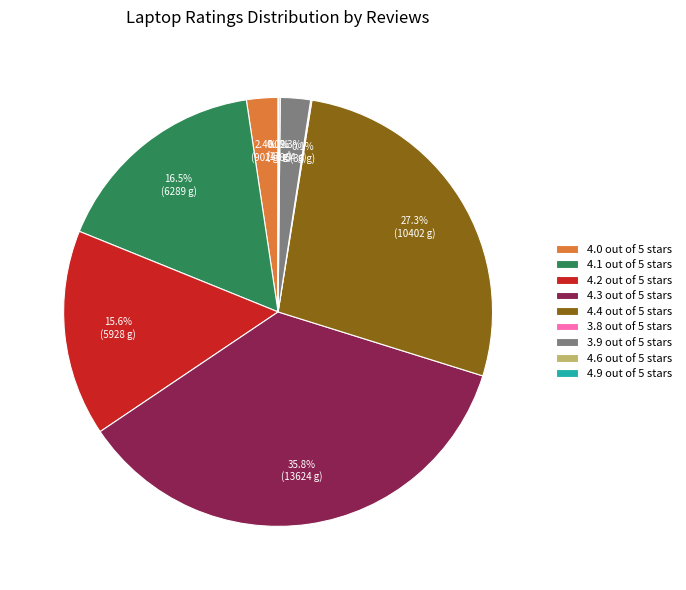

Which slice is the largest?

4.3 out of 5 stars